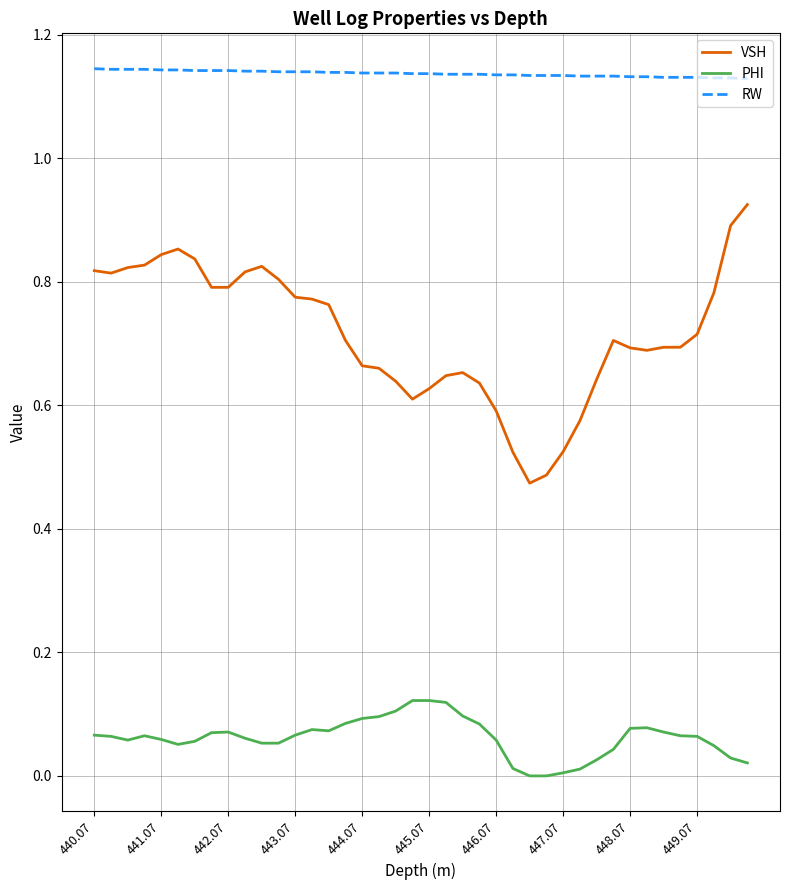

List the series in order of their peak value, lowest first.

PHI, VSH, RW